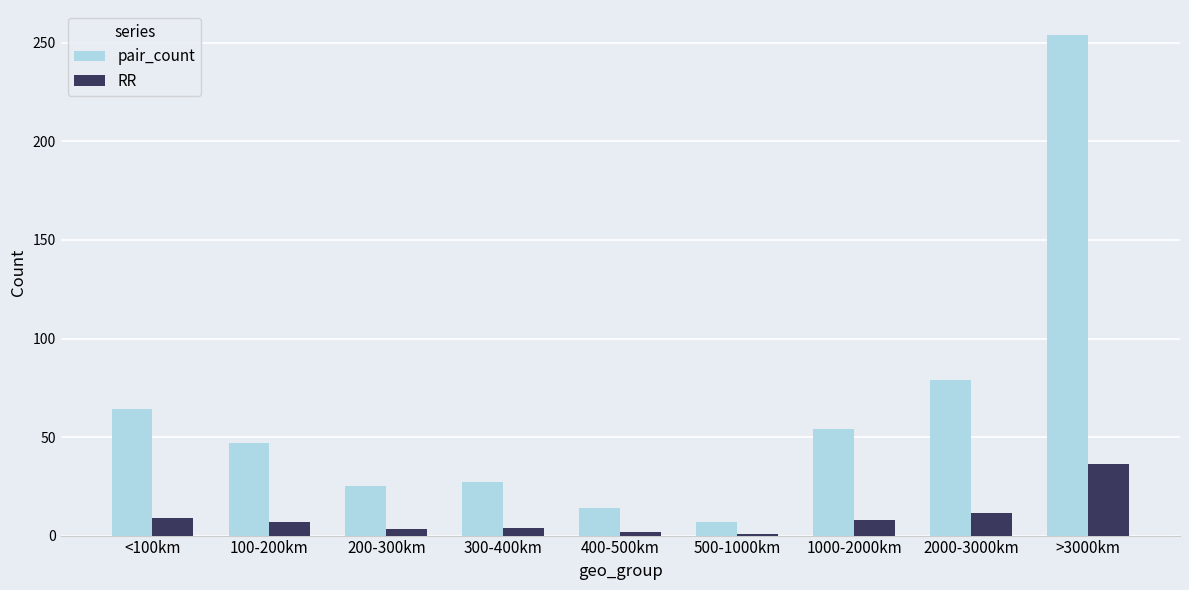

True or false: RR has a value of 9.1 at <100km.

True